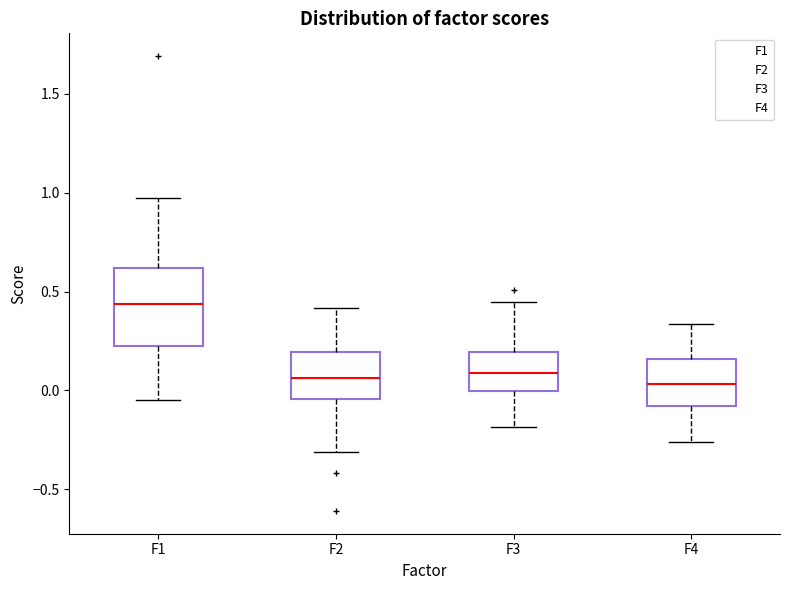

Reading left to right, read every box against the y-axis: the position of its median line, the range the box covers, and the ends of its whiskers. The values are not printed on the chart, so give them approximately, as read against the axis.

F1: median 0.45, box 0.25 to 0.60, whiskers -0.05 to 1.00
F2: median 0.05, box -0.05 to 0.20, whiskers -0.30 to 0.40
F3: median 0.10, box 0.00 to 0.20, whiskers -0.20 to 0.45
F4: median 0.05, box -0.10 to 0.15, whiskers -0.25 to 0.35